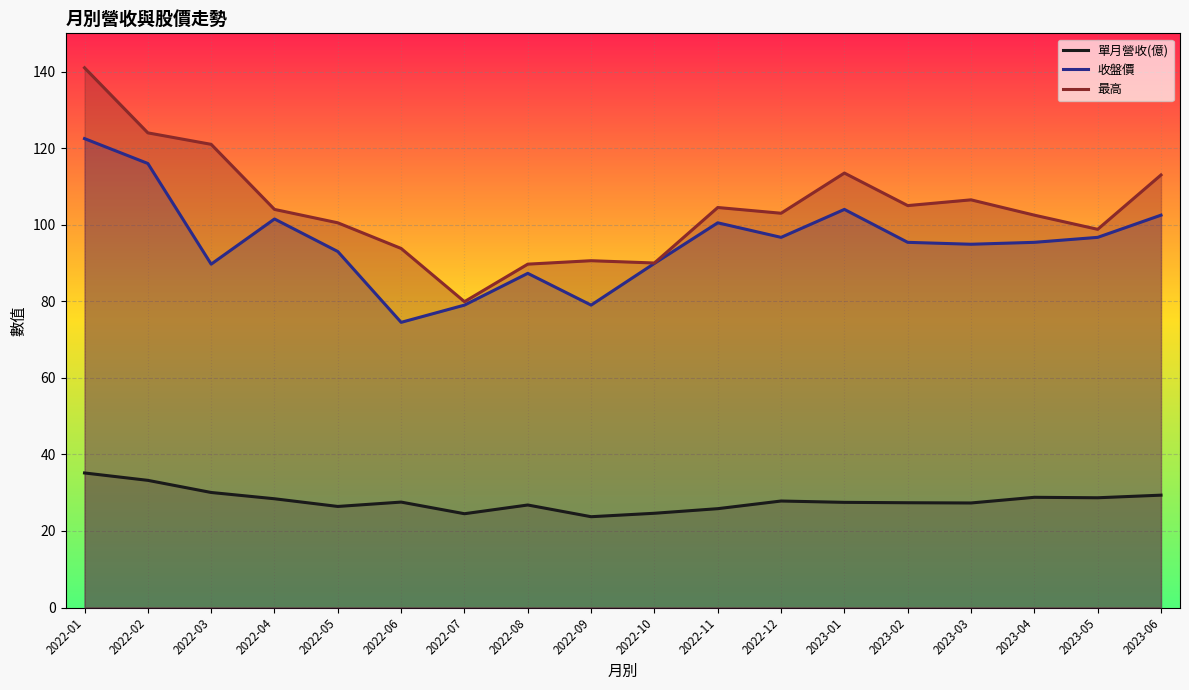

Which category has the highest value across all series?

2022-01